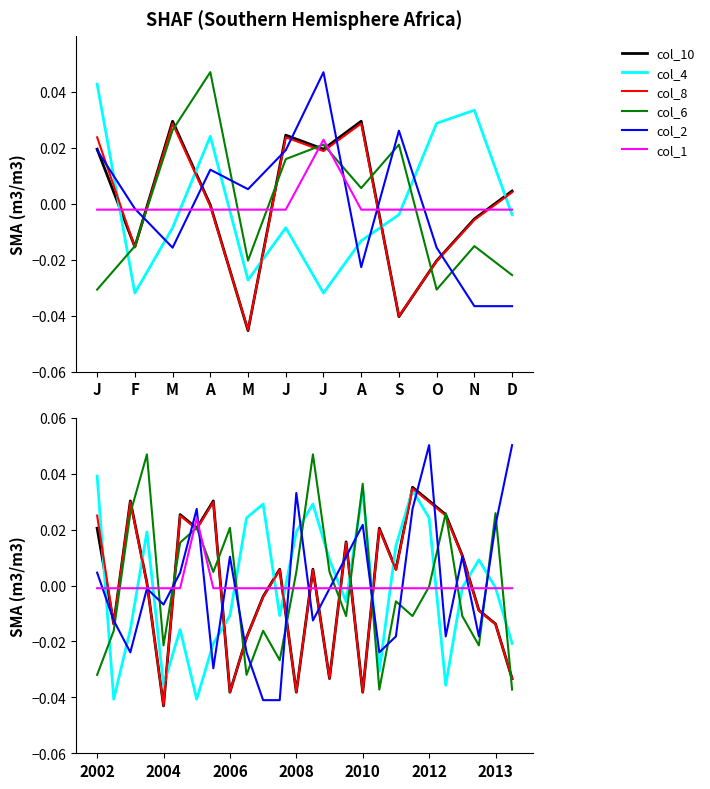

What are all the series names shown in the legend?

col_10, col_4, col_8, col_6, col_2, col_1